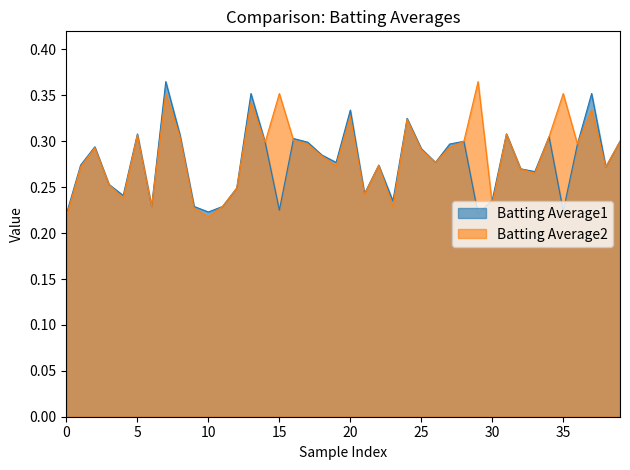

The value of Batting Average2 at 30 is 0.4. True or false?

False